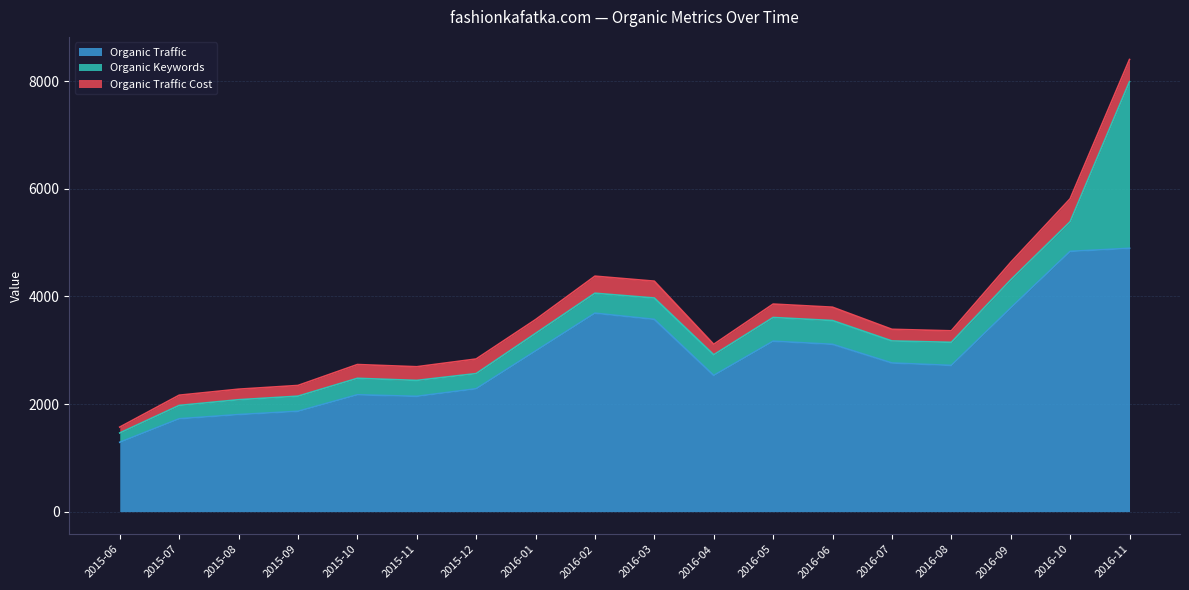

What is the label of the 1st point from the left?

2015-06